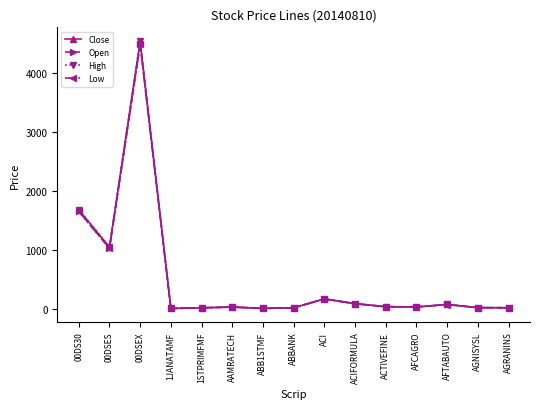

True or false: Close has more than 2 points higher than both neighbors.

True